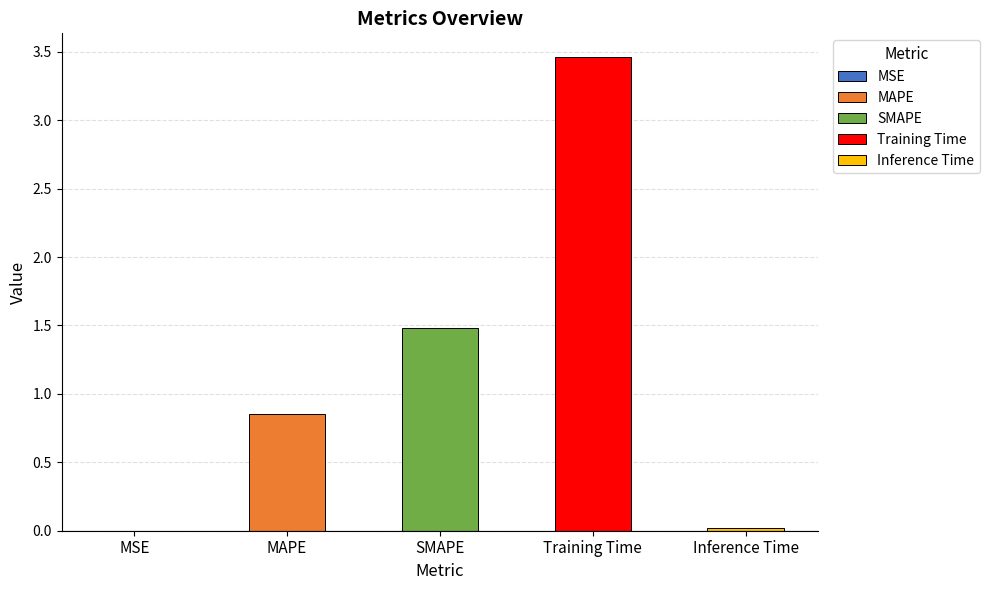

What is the average value?

1.2